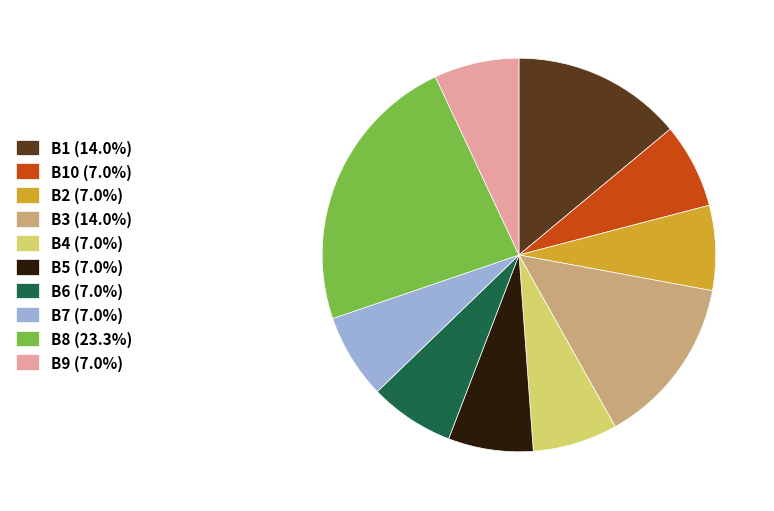

Does any single category account for the majority?

No